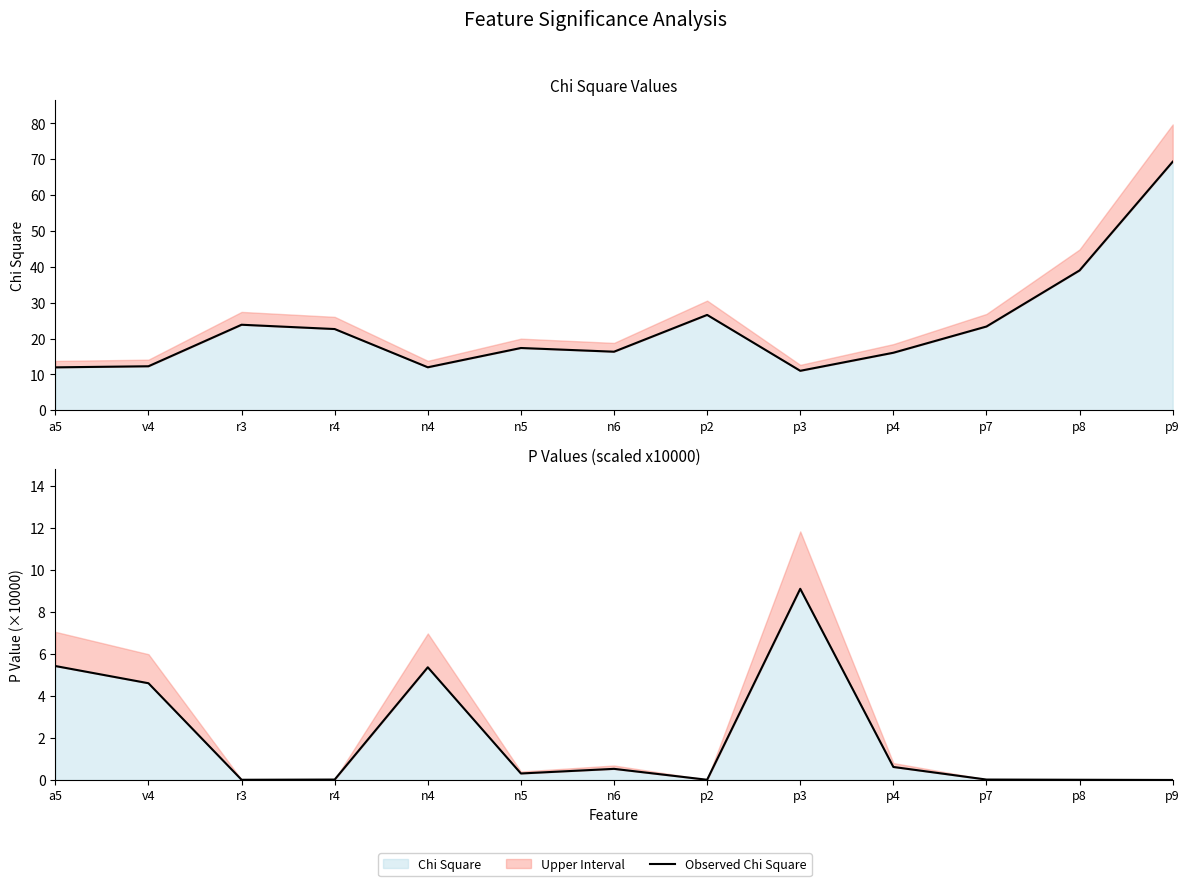

At which label is Observed P Value closest to 4?

v4